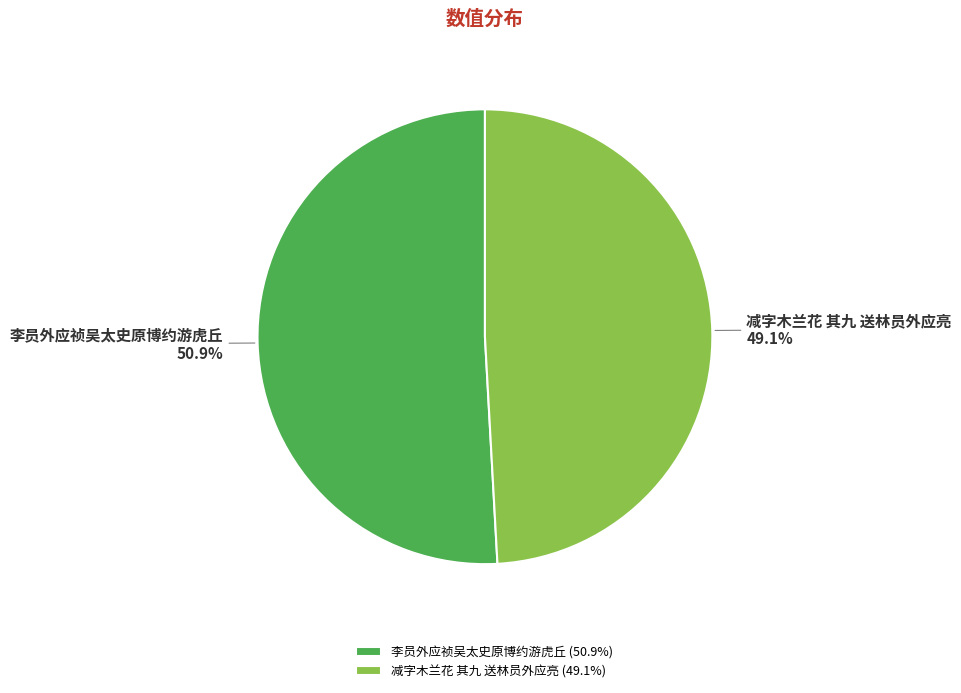

Does 李员外应祯吴太史原博约游虎丘 account for over 50% of the chart?

Yes